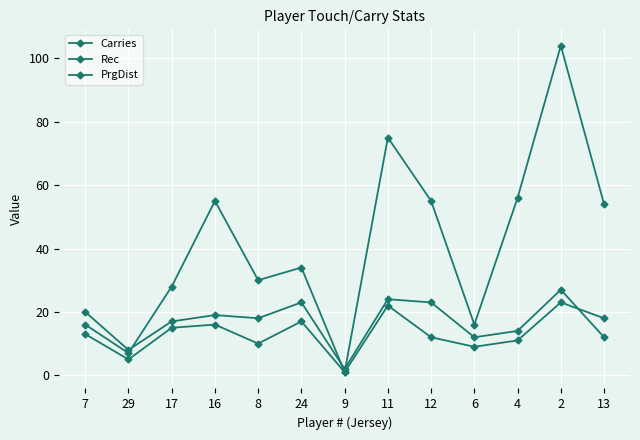

Which has a higher value, 17 or 24?

24